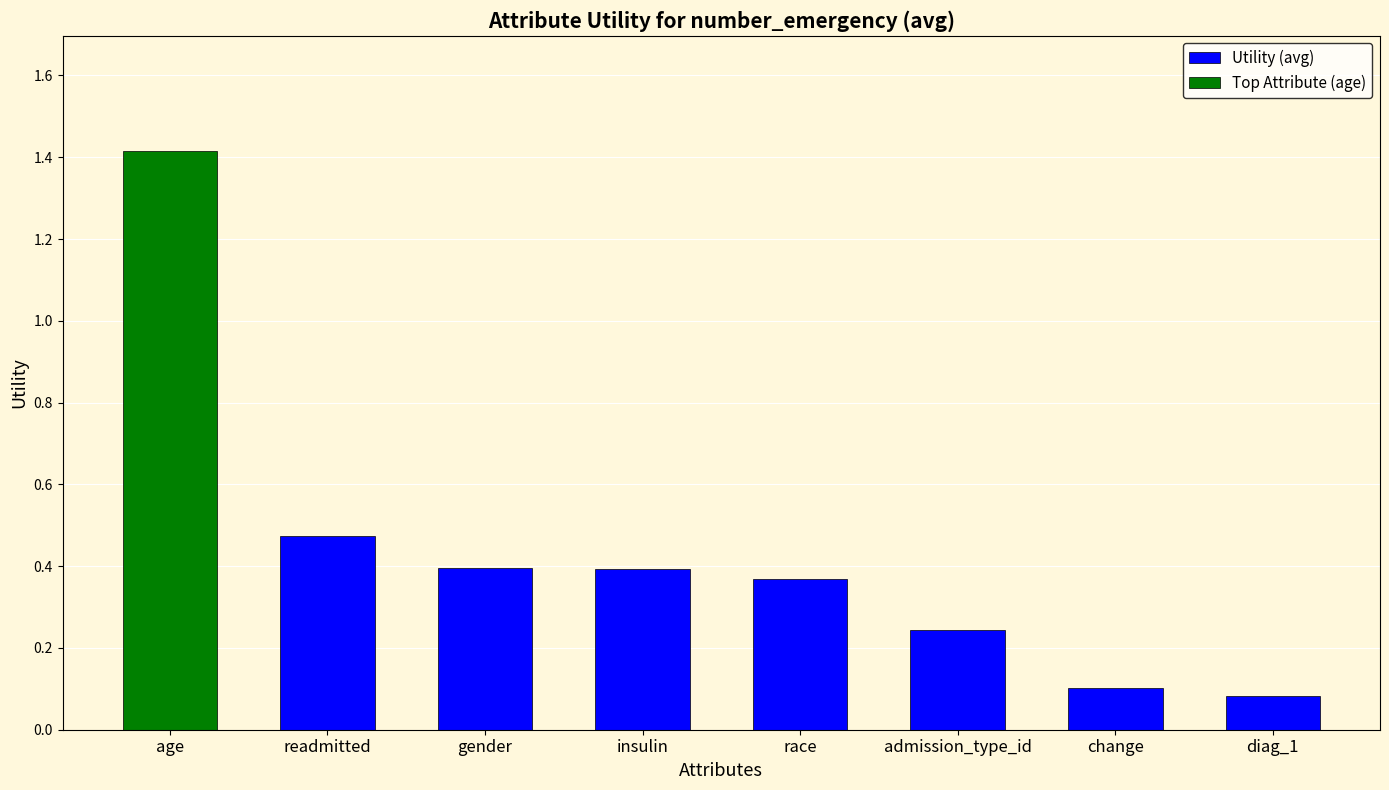

How many values are between 0 and 1?

7